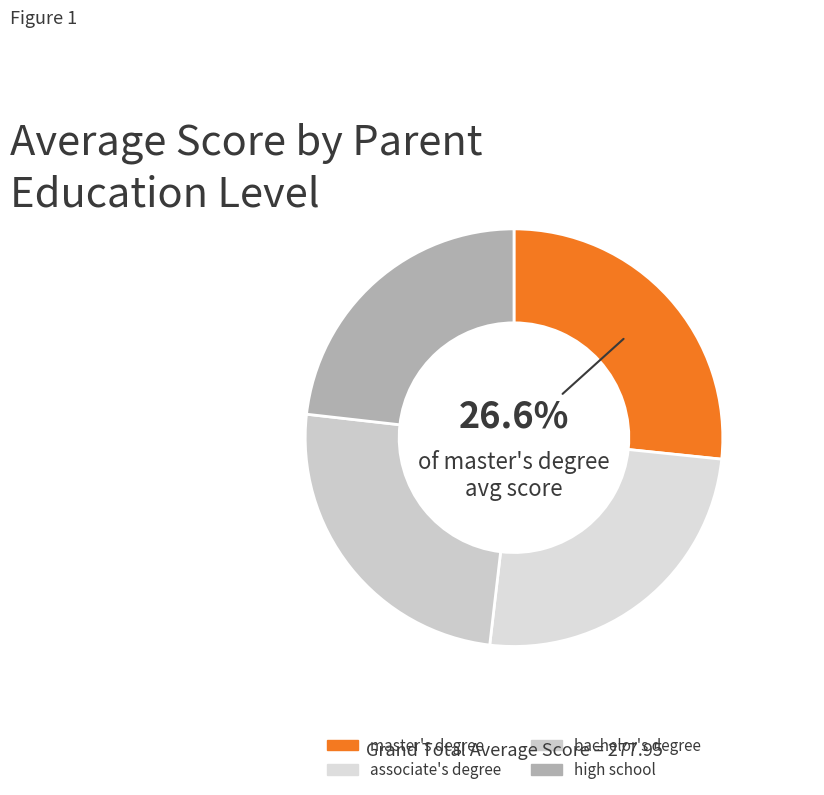

What is the ratio of the value at associate's degree to the value at high school?

1.1